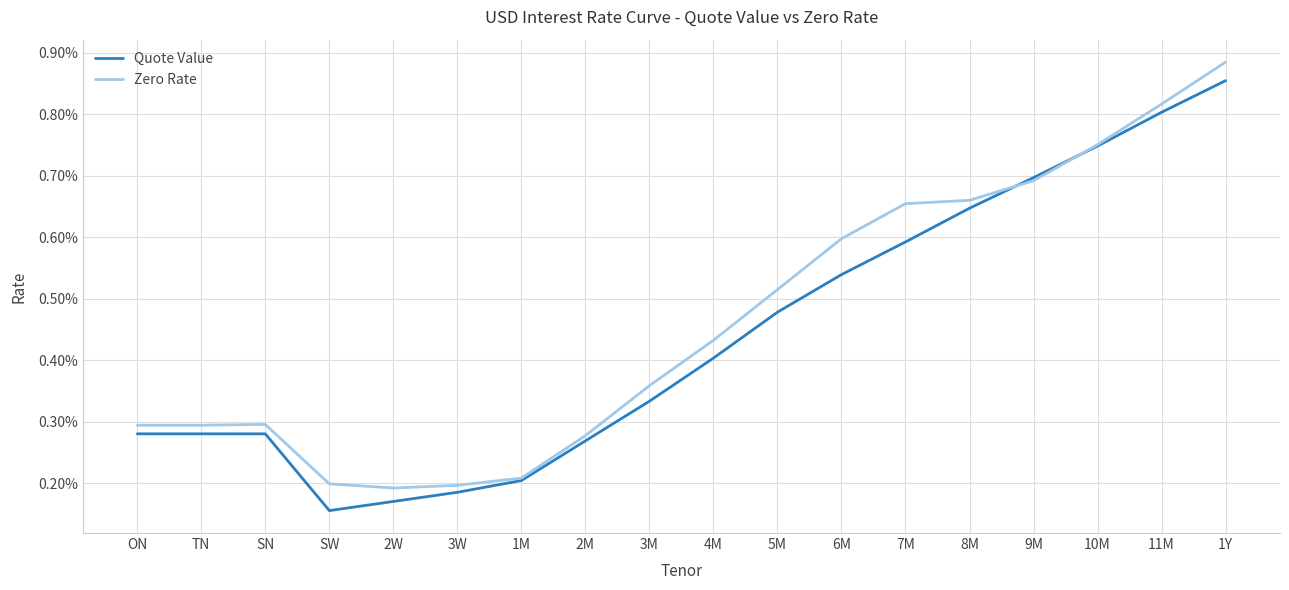

True or false: Quote Value and Zero Rate cross at least once.

True